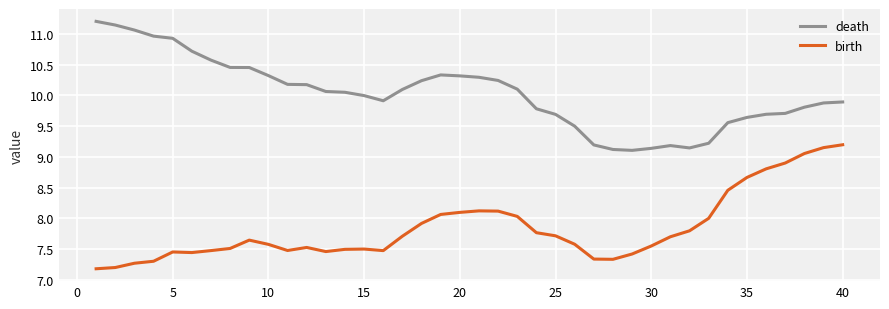

True or false: death and birth intersect in this chart.

False